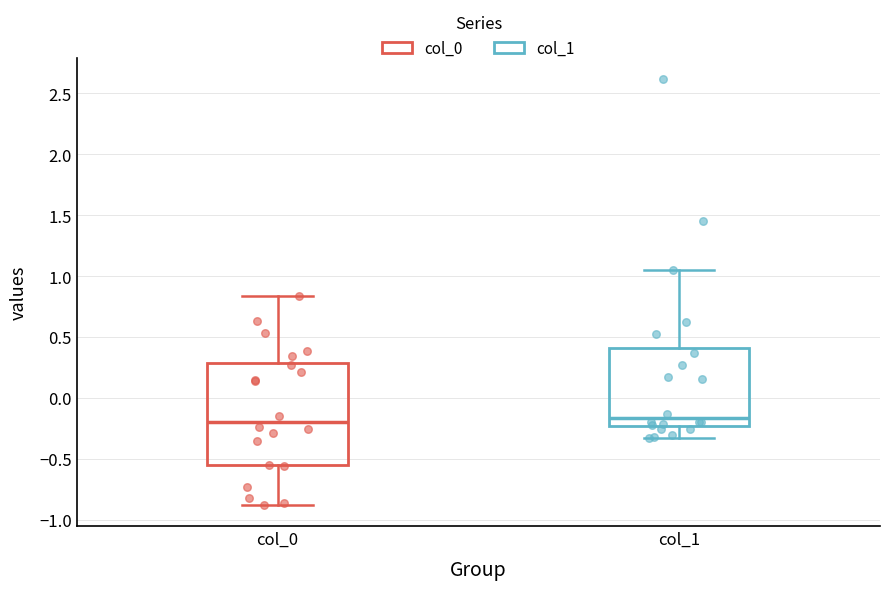

Comparing the boxes themselves (not the whiskers), which one is the tallest?

col_0